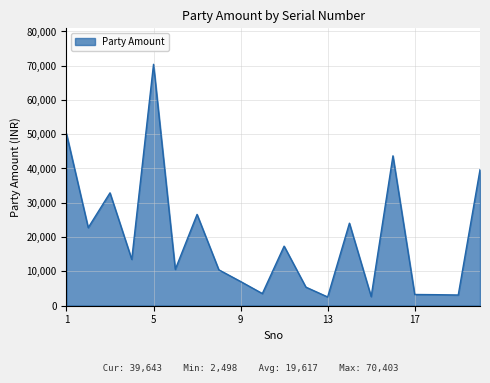

What is the minimum value shown in the chart?

2498